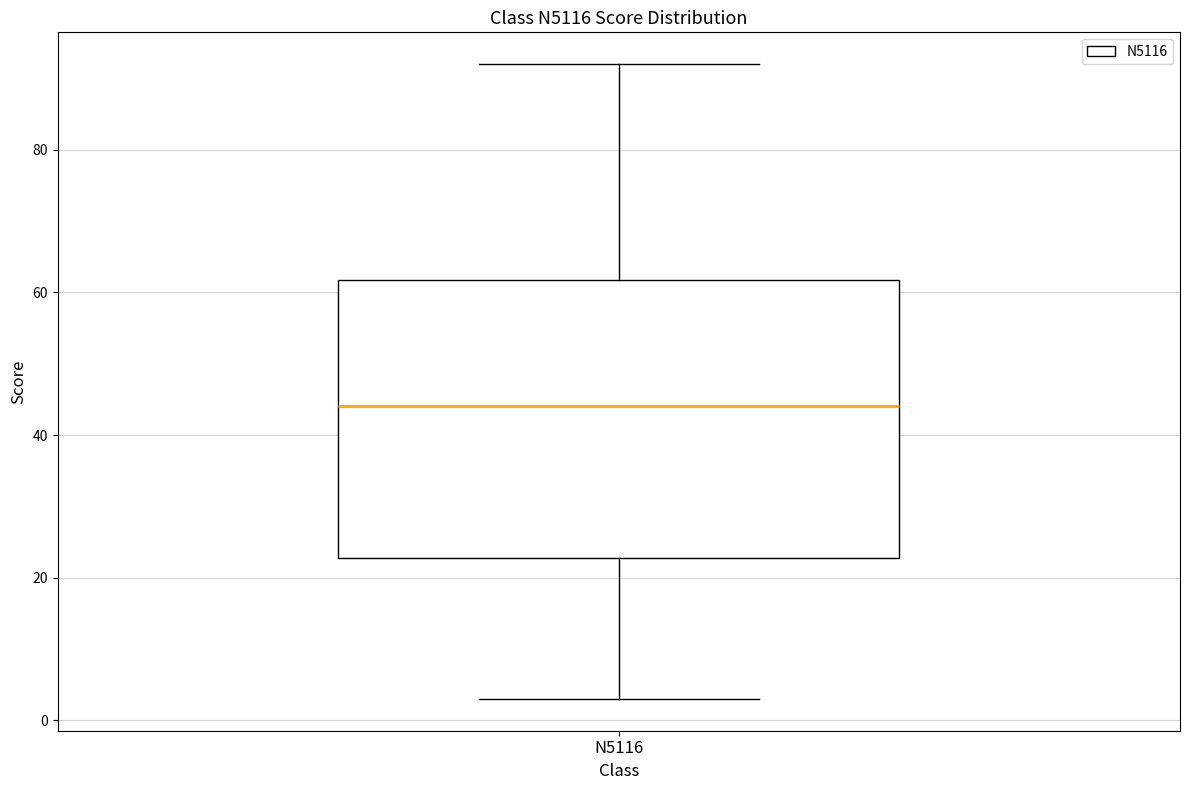

Read this box plot against the y-axis: the position of the median line, the range covered by the box, and the ends of both whiskers. The values are not printed on the chart, so give them approximately, as read against the axis.

median 44, box 22 to 62, whiskers 4 to 92